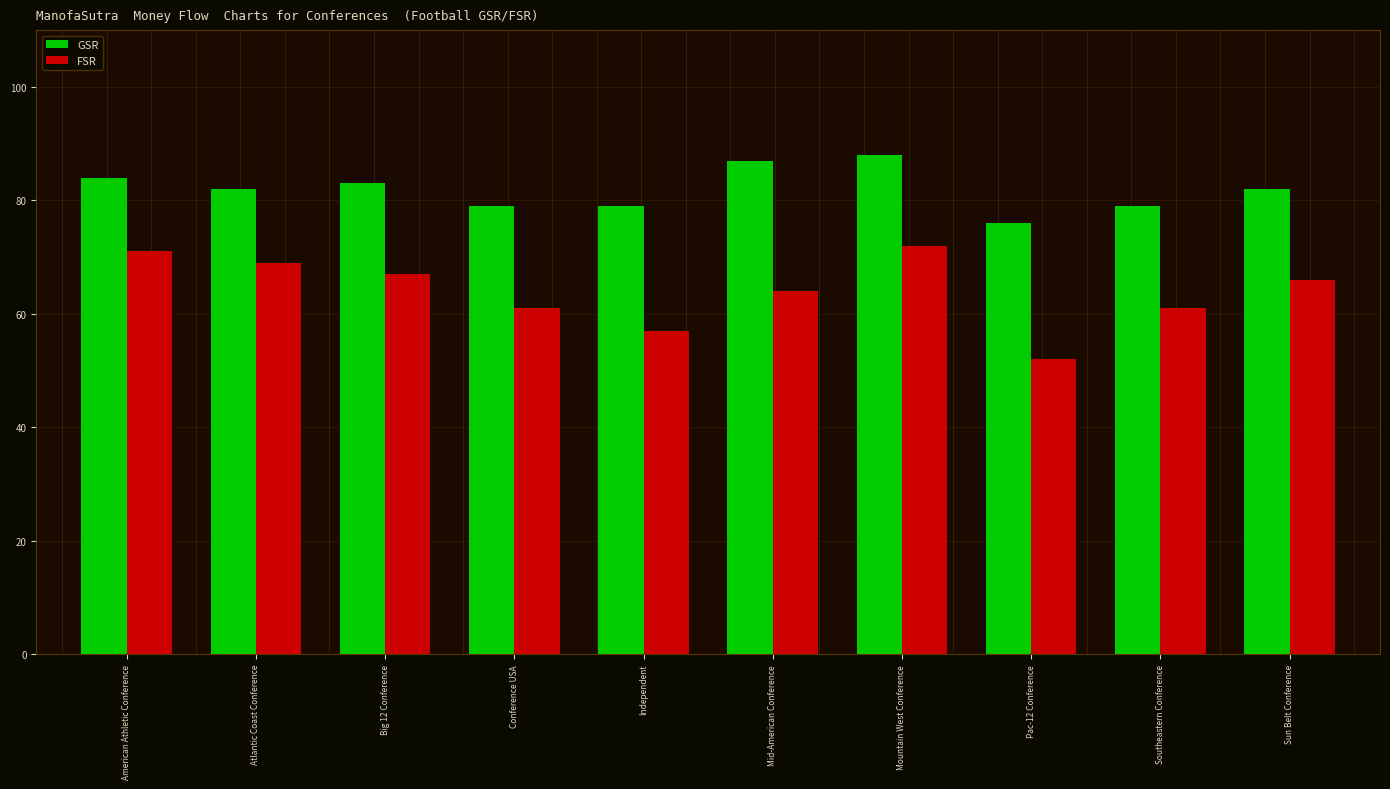

At how many categories does at least one series exceed 61?

10